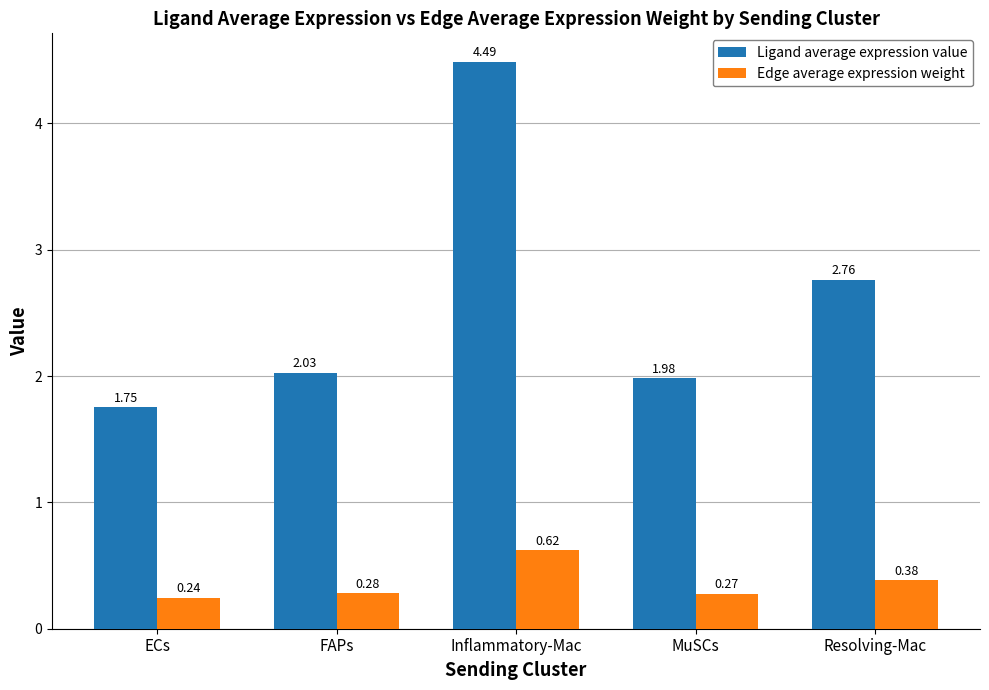

What is the difference between the second highest and minimum values in the Ligand average expression value series?

1.0